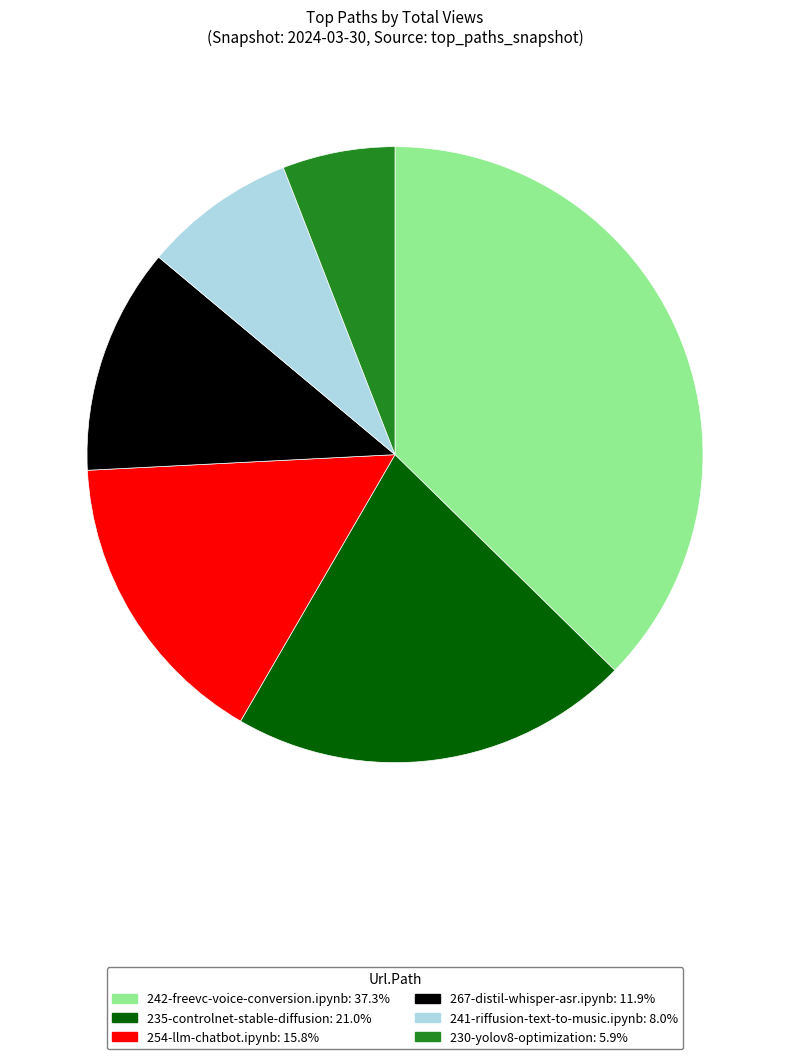

The 242-freevc-voice-conversion.ipynb slice represents 37% of the pie. True or false?

True